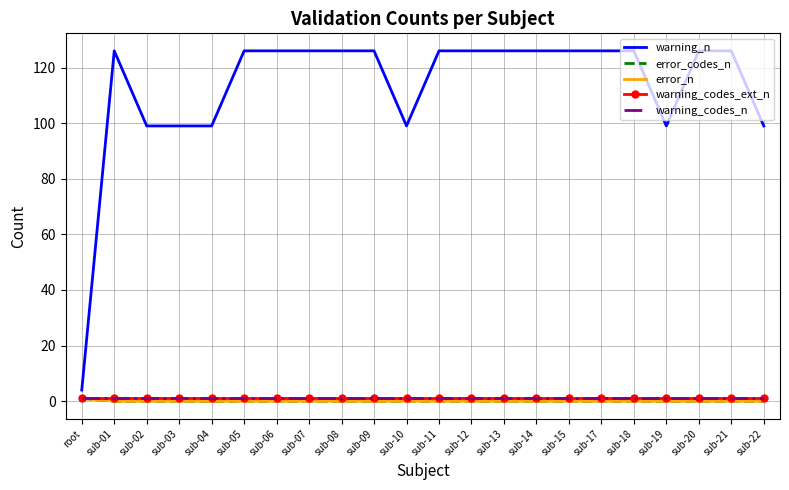

True or false: warning_codes_n has a value of 1 at sub-19.

True